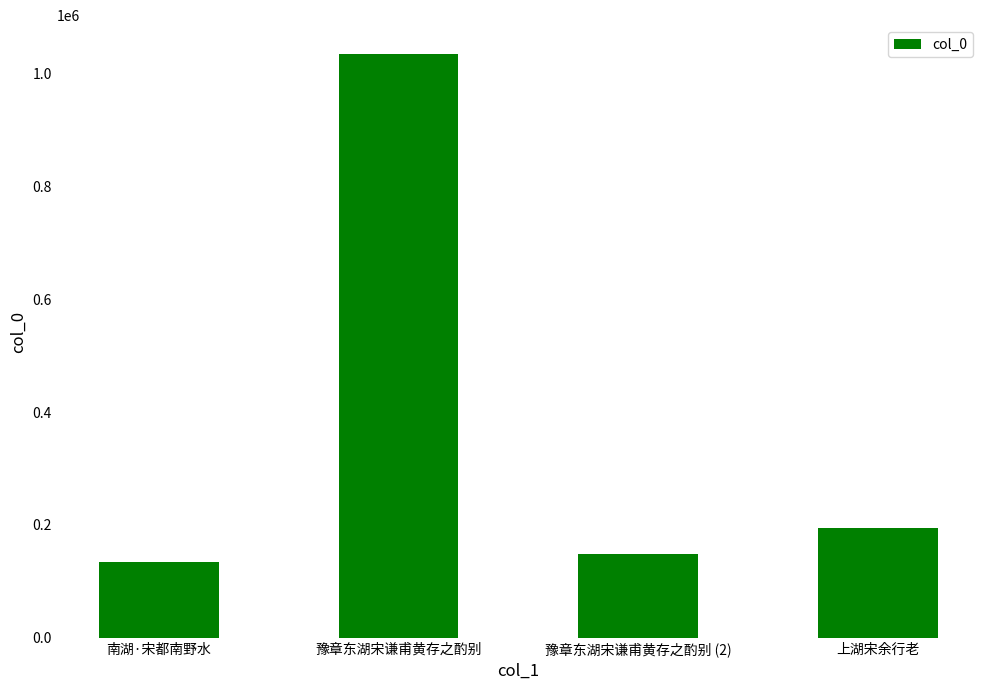

List the labels in order of value, largest first.

豫章东湖宋谦甫黄存之酌别, 上湖宋余行老, 豫章东湖宋谦甫黄存之酌别 (2), 南湖·宋都南野水